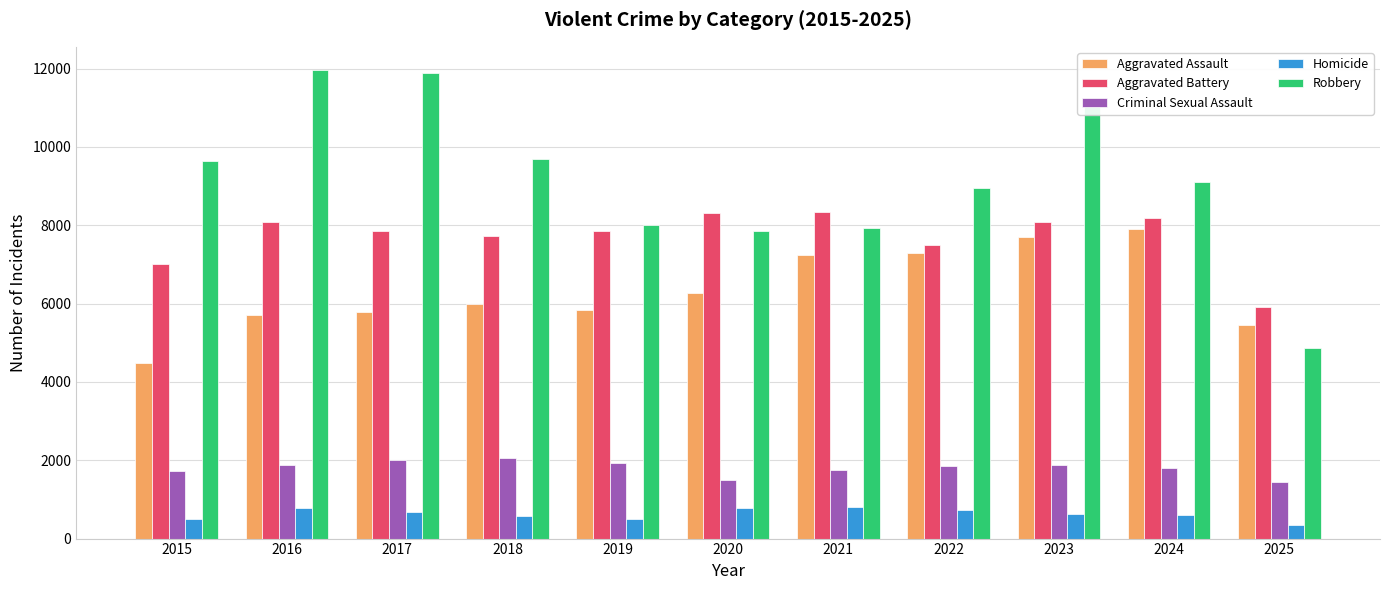

Which series has the widest spread of values?

Robbery